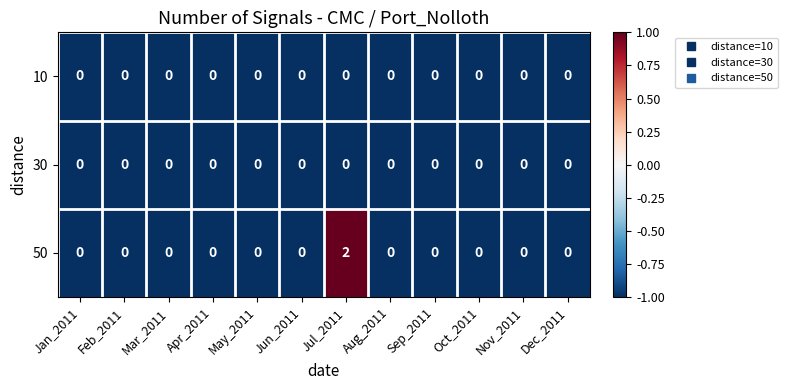

Which category has the highest value in the 50 series?

Jul_2011